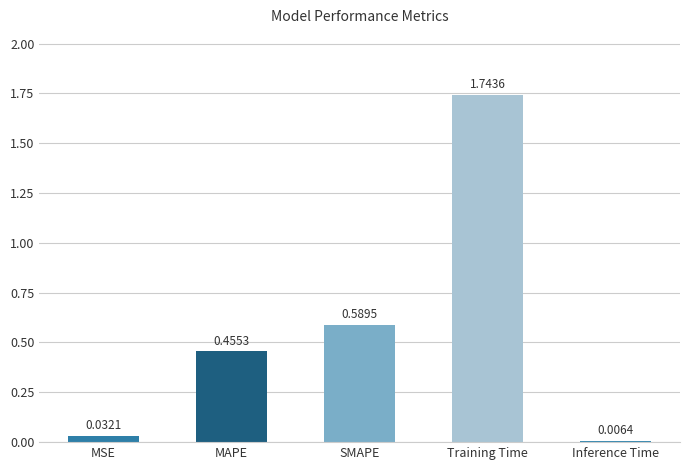

What is the sum of the values at Training Time and MSE?

1.8